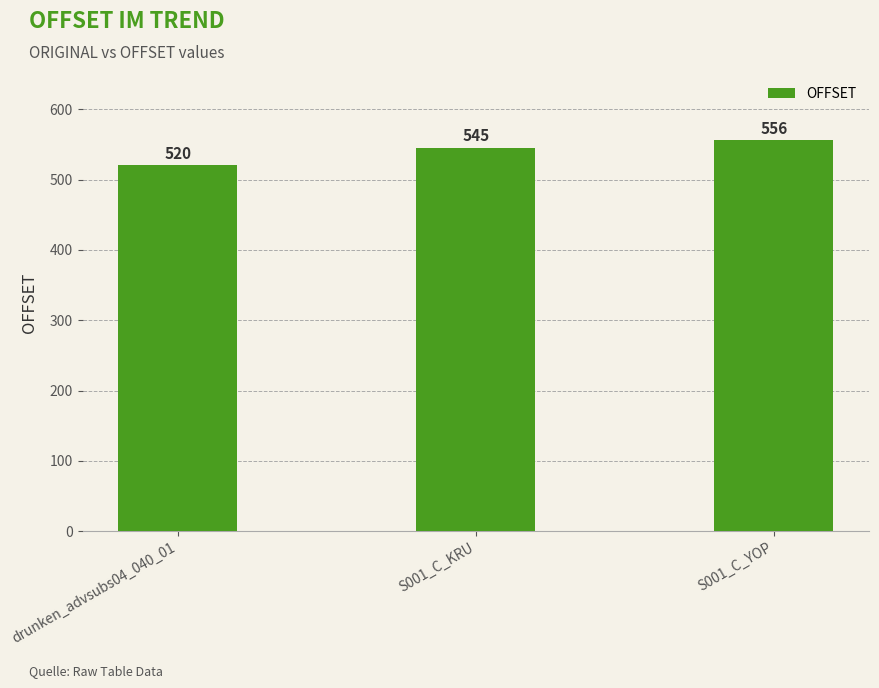

Which has a higher value, S001_C_KRU or S001_C_YOP?

S001_C_YOP